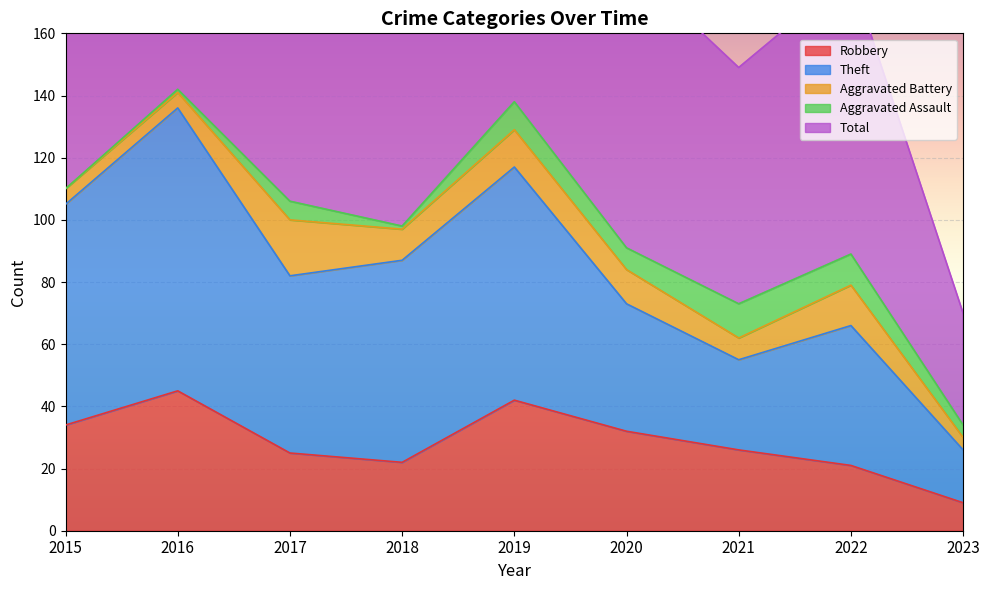

True or false: Robbery has more than 2 points higher than both neighbors.

False